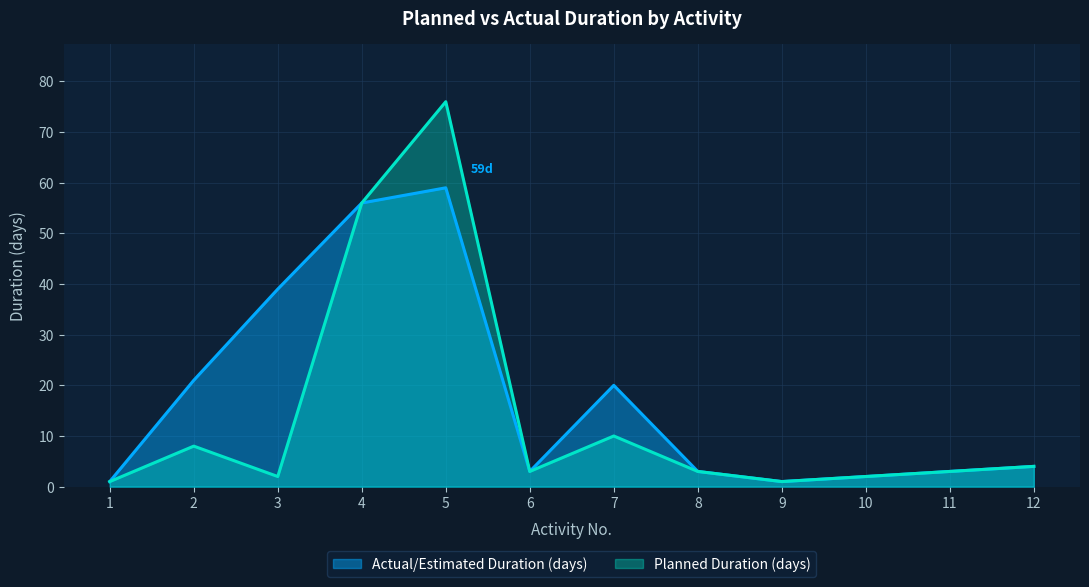

In Actual/Estimated Duration (days), how many points are lower than both neighbors (excluding endpoints)?

2